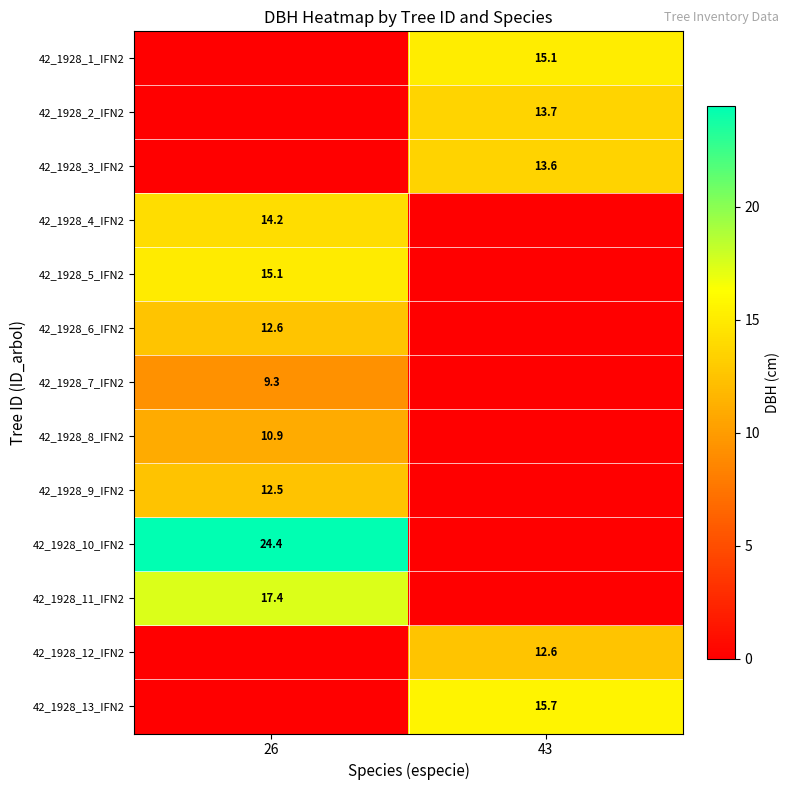

The value of 42_1928_4_IFN2 at 26 is 14.2. True or false?

True